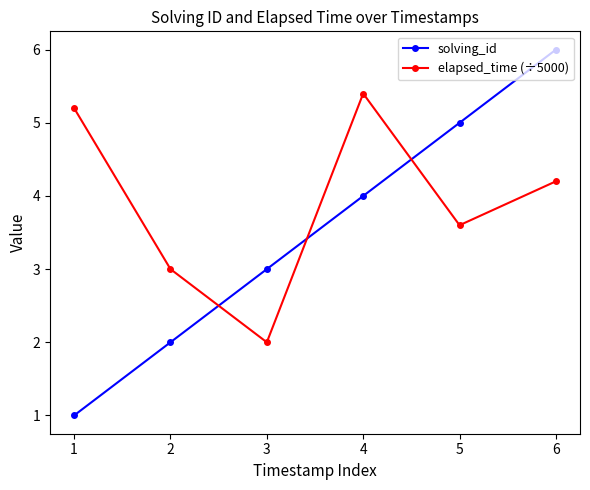

Reading right to left, list all the values displayed in this chart.

solving_id: 6=6.0	5=5.0	4=4.0	3=3.0	2=2.0	1=1.0
elapsed_time (÷5000): 6=4.2	5=3.6	4=5.4	3=2.0	2=3.0	1=5.2